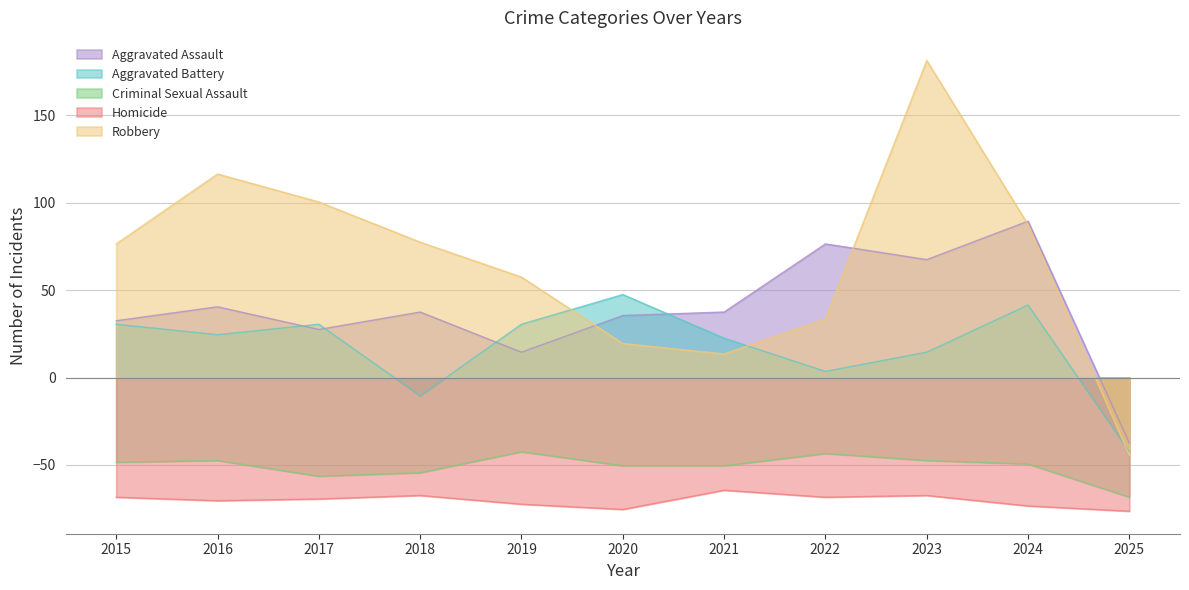

True or false: Homicide and Aggravated Battery intersect in this chart.

False